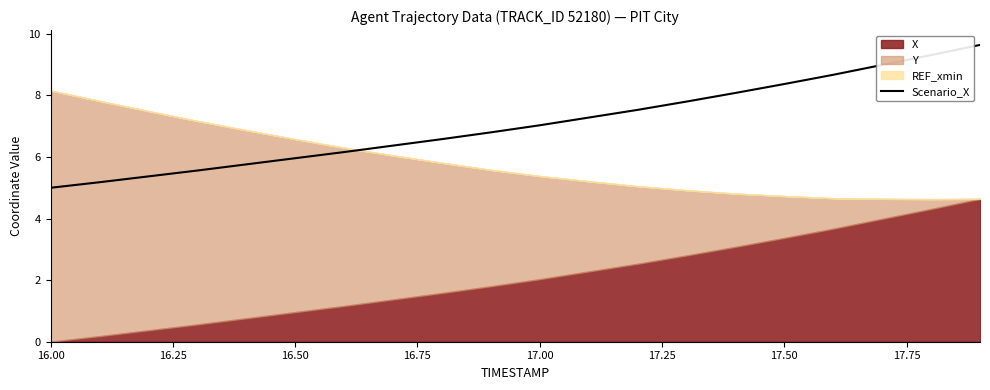

The value of Scenario_X at 16.50 is 8.4. True or false?

False